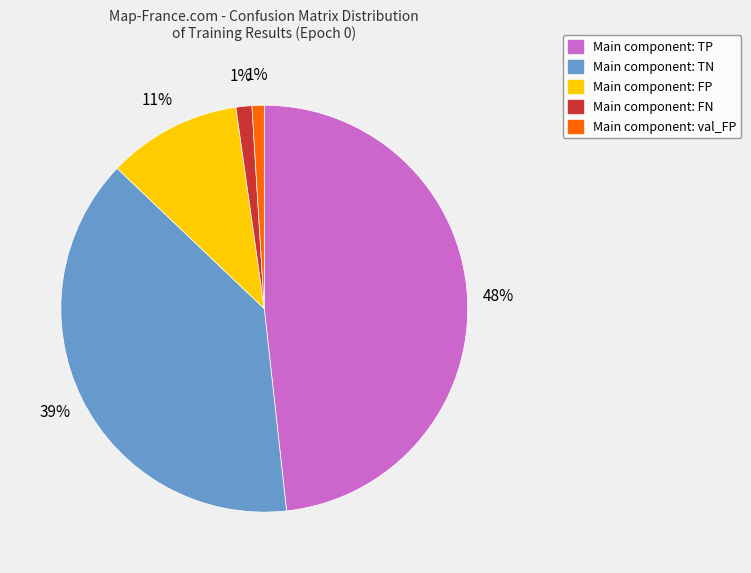

To the nearest percent, what is the average slice percentage?

20%